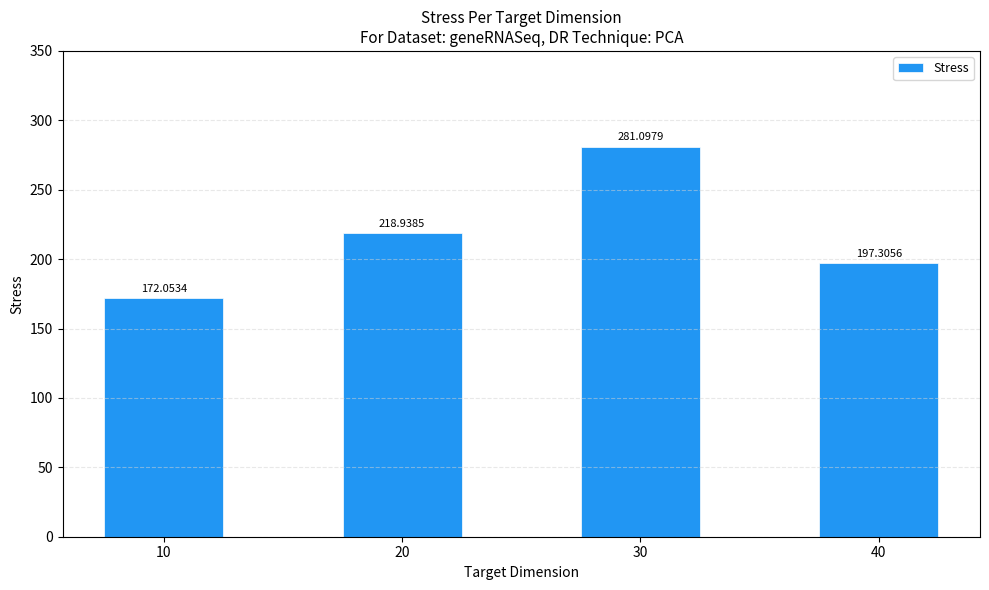

Reading left to right, transcribe all the data shown in this chart.

10=172.1	20=218.9	30=281.1	40=197.3